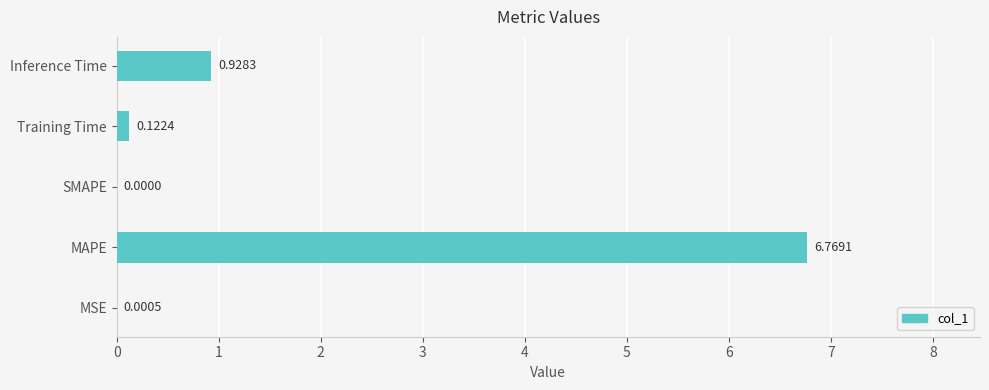

At which category does the chart reach its peak across all series?

MAPE